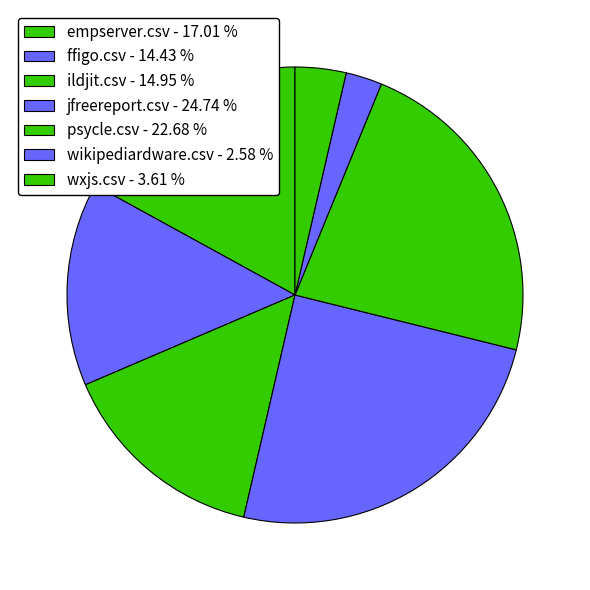

What is the largest slice in the pie chart?

jfreereport.csv - 24.74 %